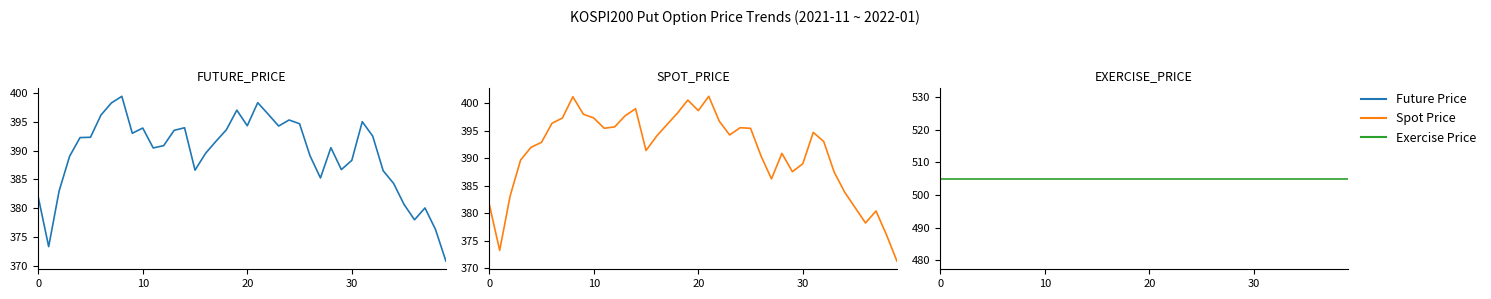

What are all the series names shown in the legend?

Future Price, Spot Price, Exercise Price